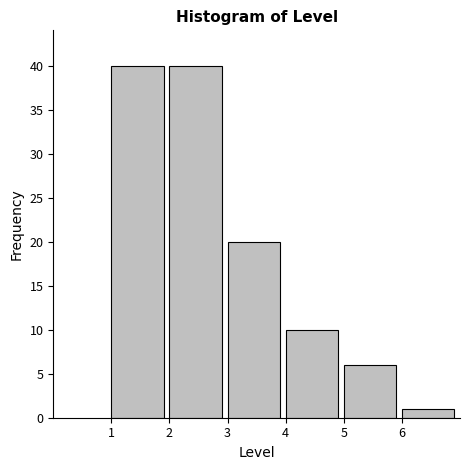

Reading left to right, transcribe this chart: for each bar, give the range it covers on the x-axis and its height. The values are not printed on the chart, so give them approximately, as read against the axis.

1 to 2: 40
2 to 3: 40
3 to 4: 20
4 to 5: 10
5 to 6: 6
6 to 7: 1